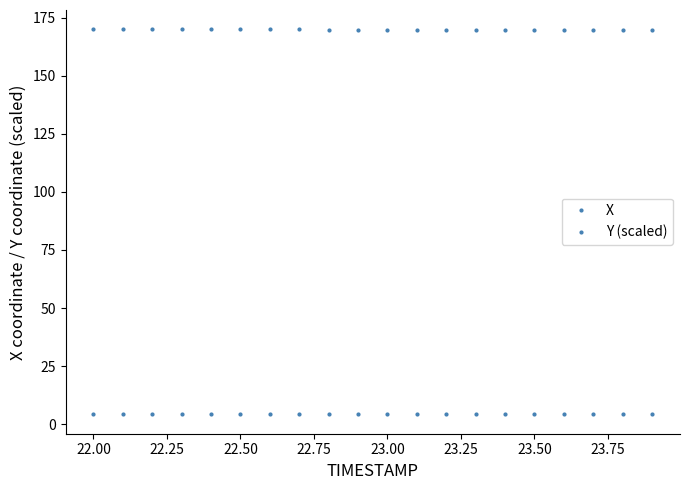

How many distinct data groups are displayed?

2